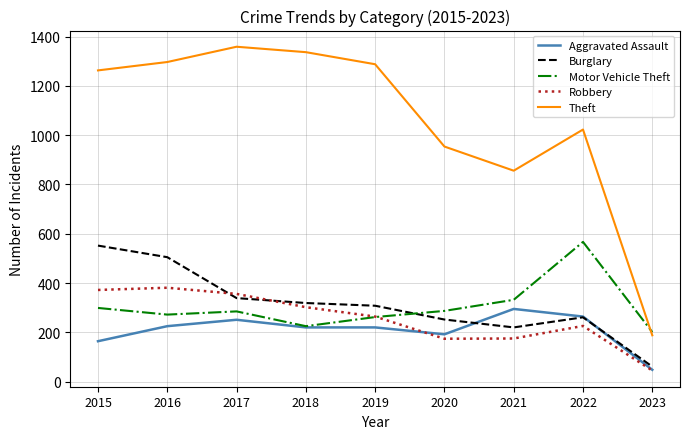

What is the greatest value displayed?

1359